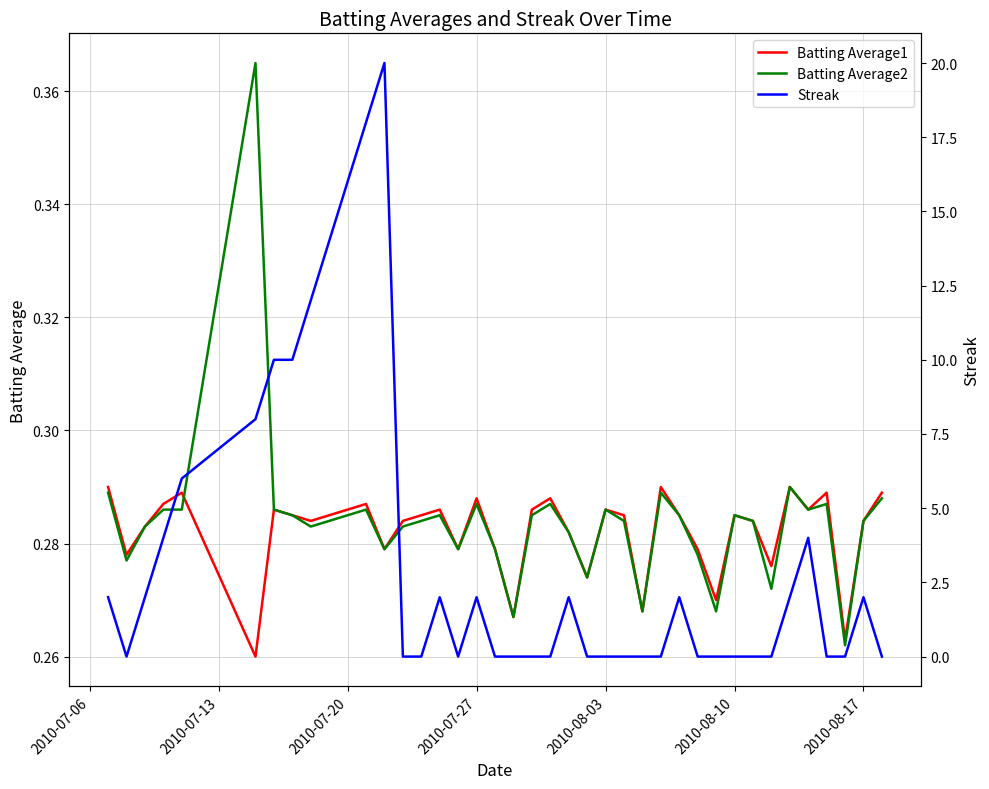

Is the value of Batting Average1 at 2010-07-27 greater than the value of Batting Average2 at 2010-07-20?

Yes